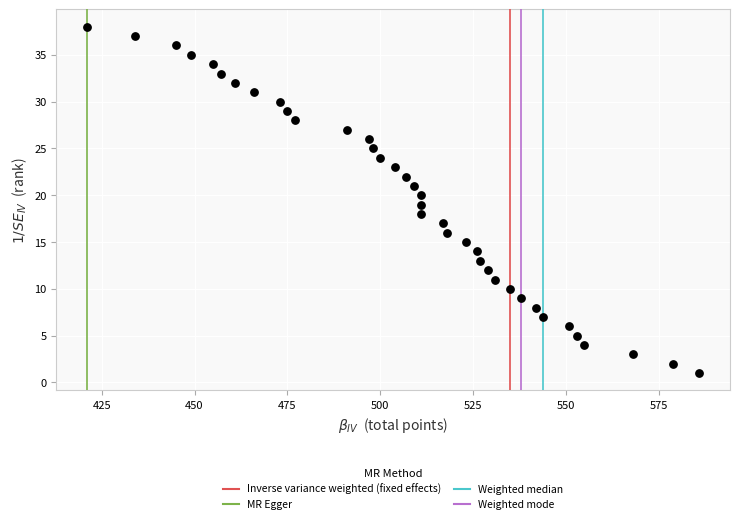

What is the range of Y values (max minus min)?

37